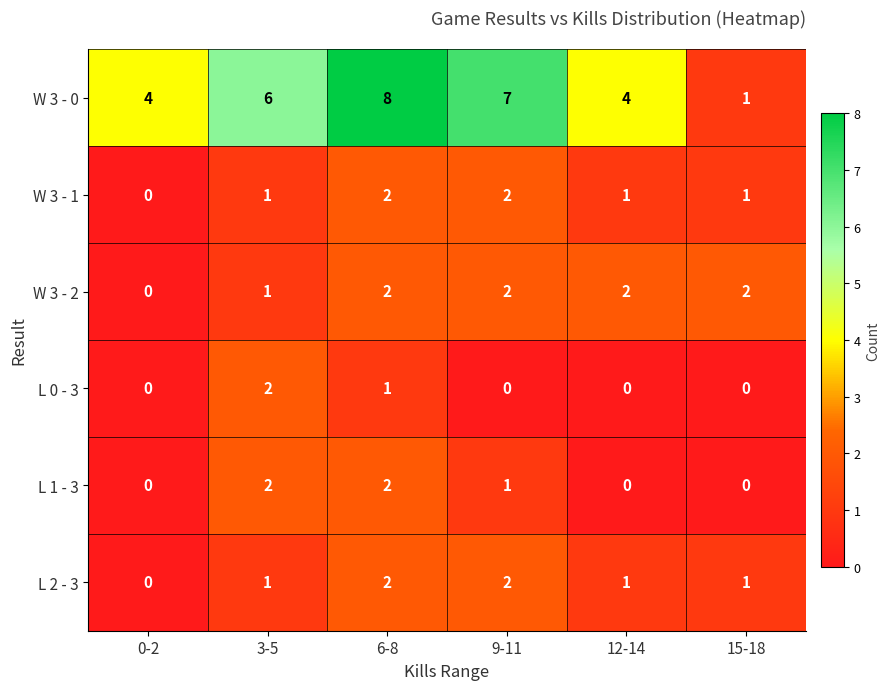

Is it true that W 3 - 2 equals 1 at 15-18?

False